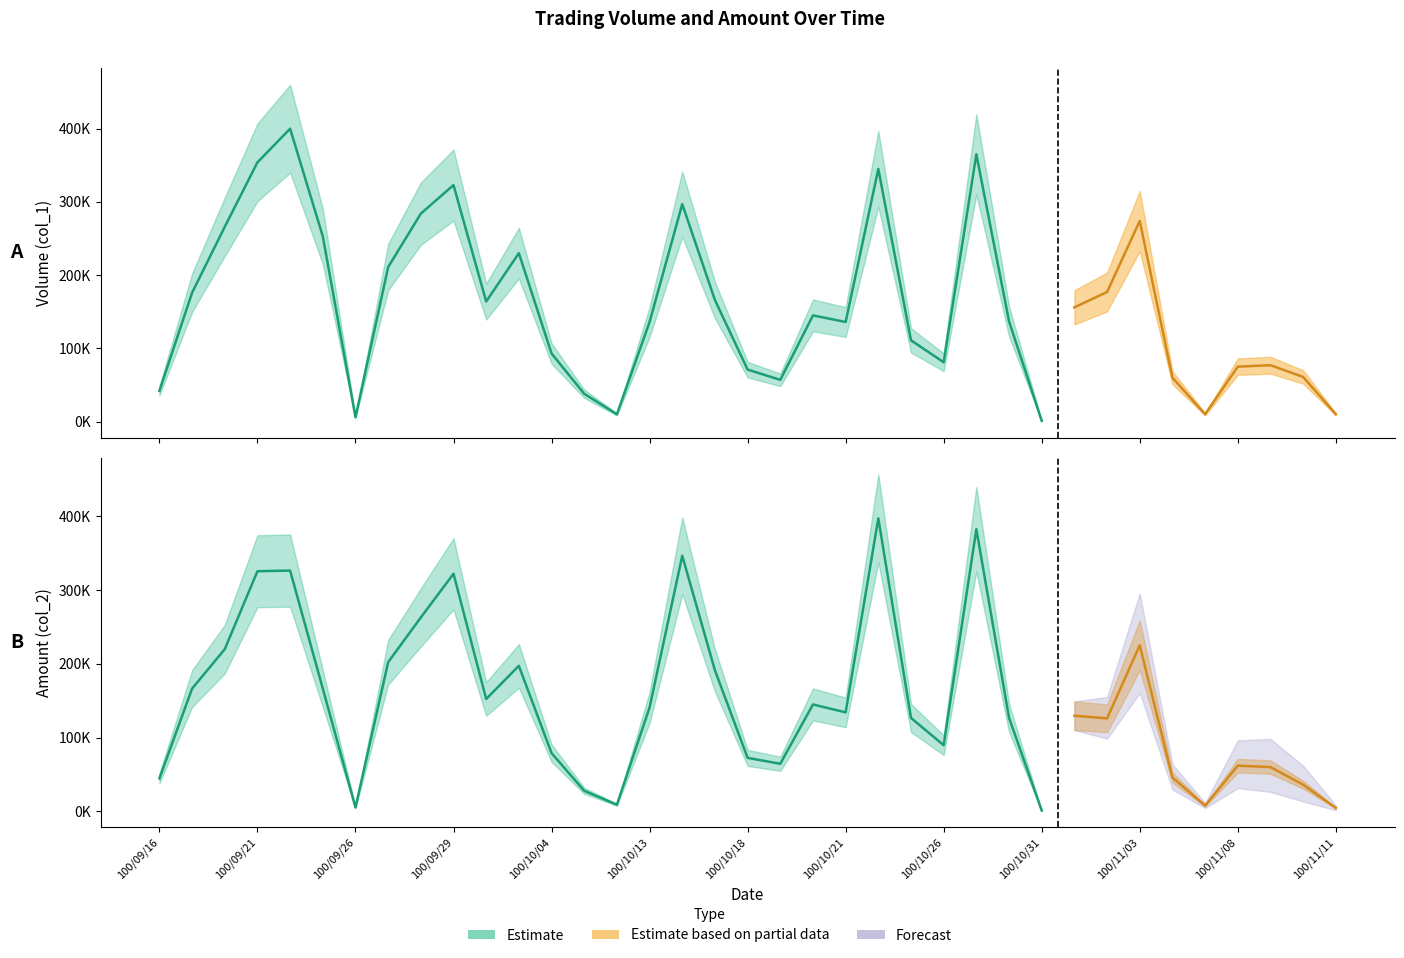

Which series ends up on top after the final intersection of Amount (col_2) and Volume (col_1)?

Volume (col_1)